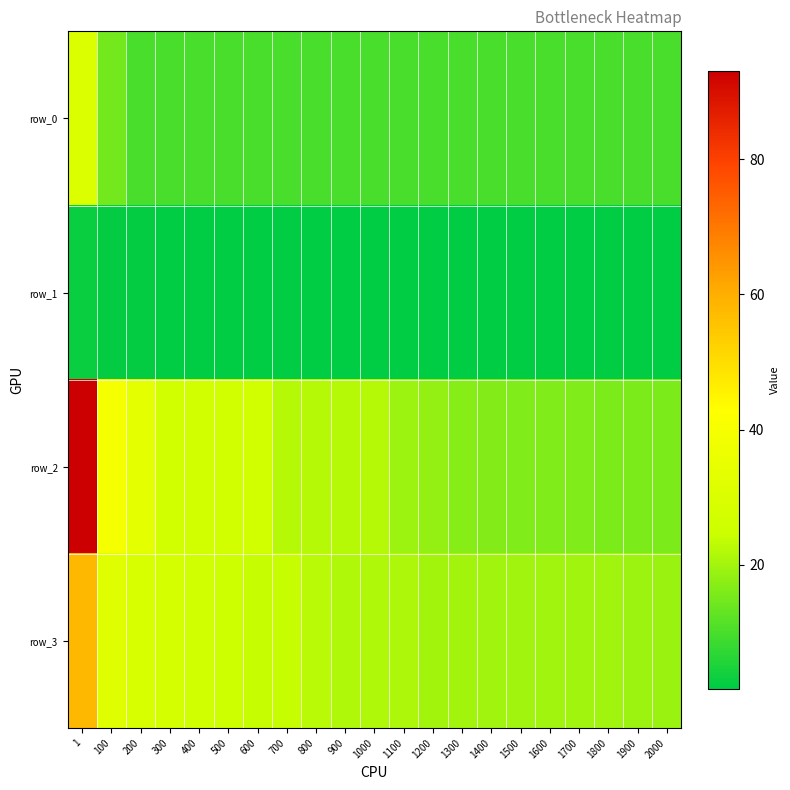

Between 700 and 500, which is larger?

500